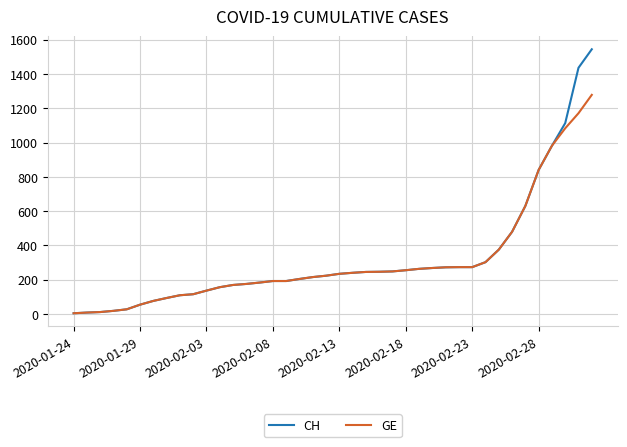

What is the greatest value displayed?

1544